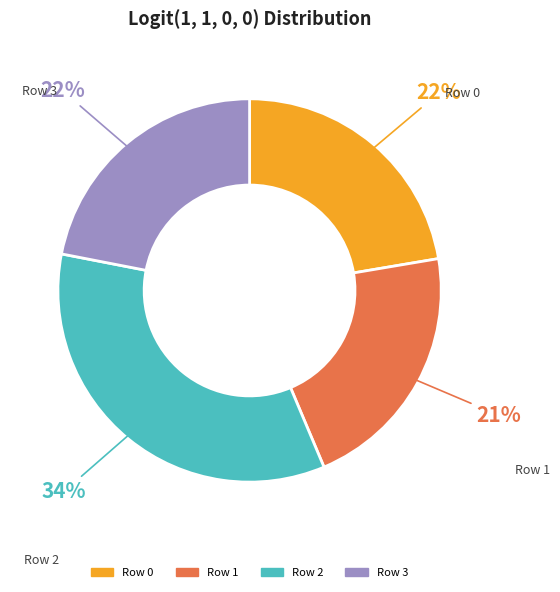

Is the sum of Row 0 and Row 3 greater than half?

No